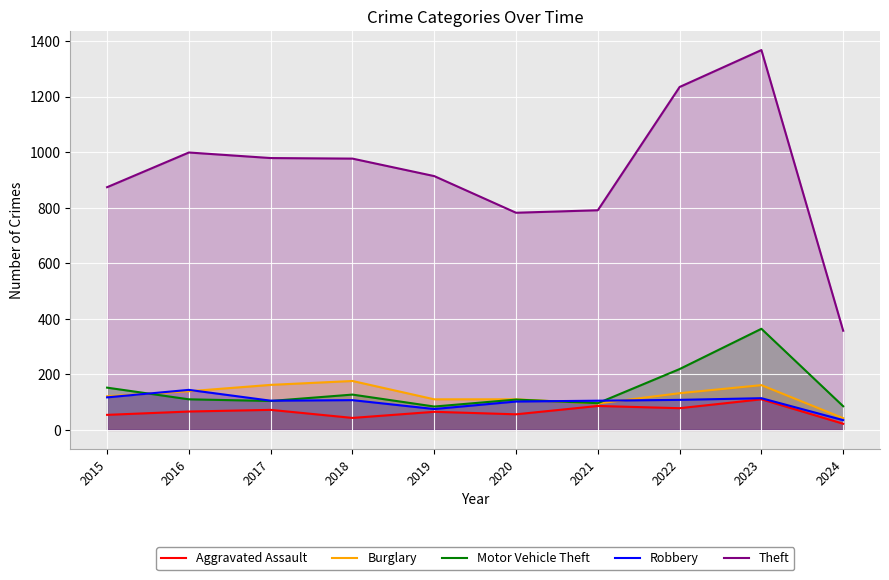

At which label is Theft closest to 862?

2015